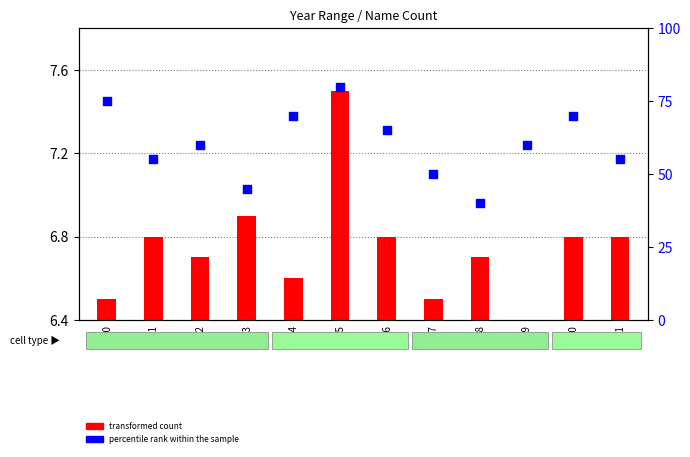

Is the value of transformed count at 1884 greater than the value of percentile rank within the sample at 1887?

No